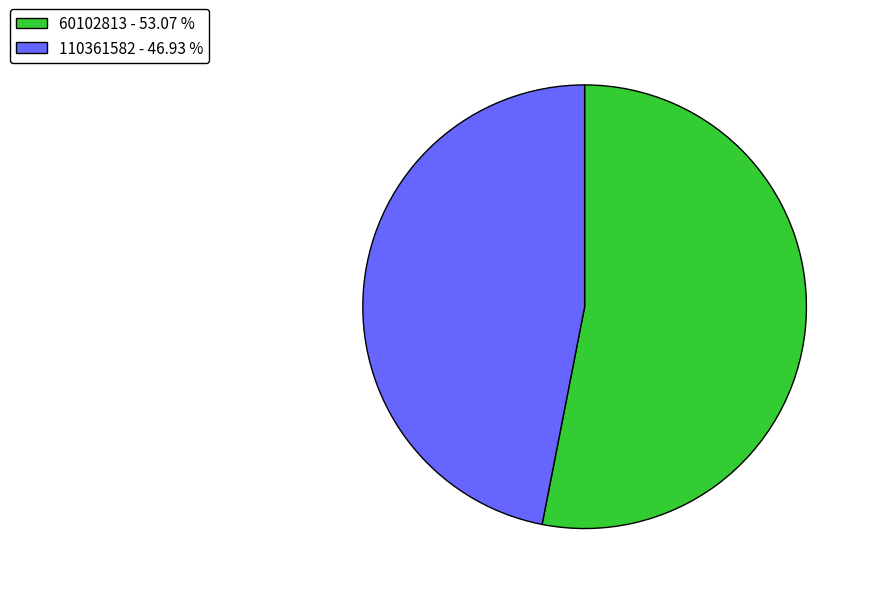

Between 110361582 - 46.93 % and 60102813 - 53.07 %, which is larger?

60102813 - 53.07 %